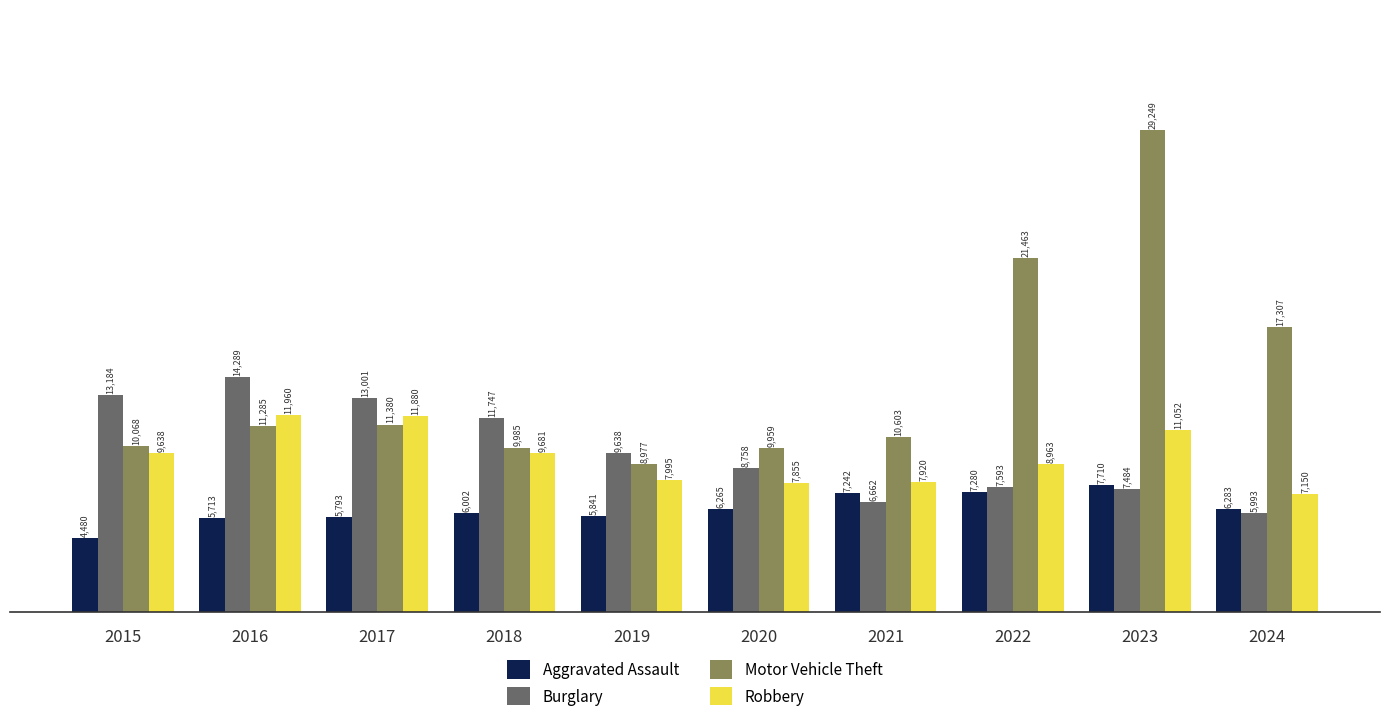

What is the maximum value shown in the chart?

29249